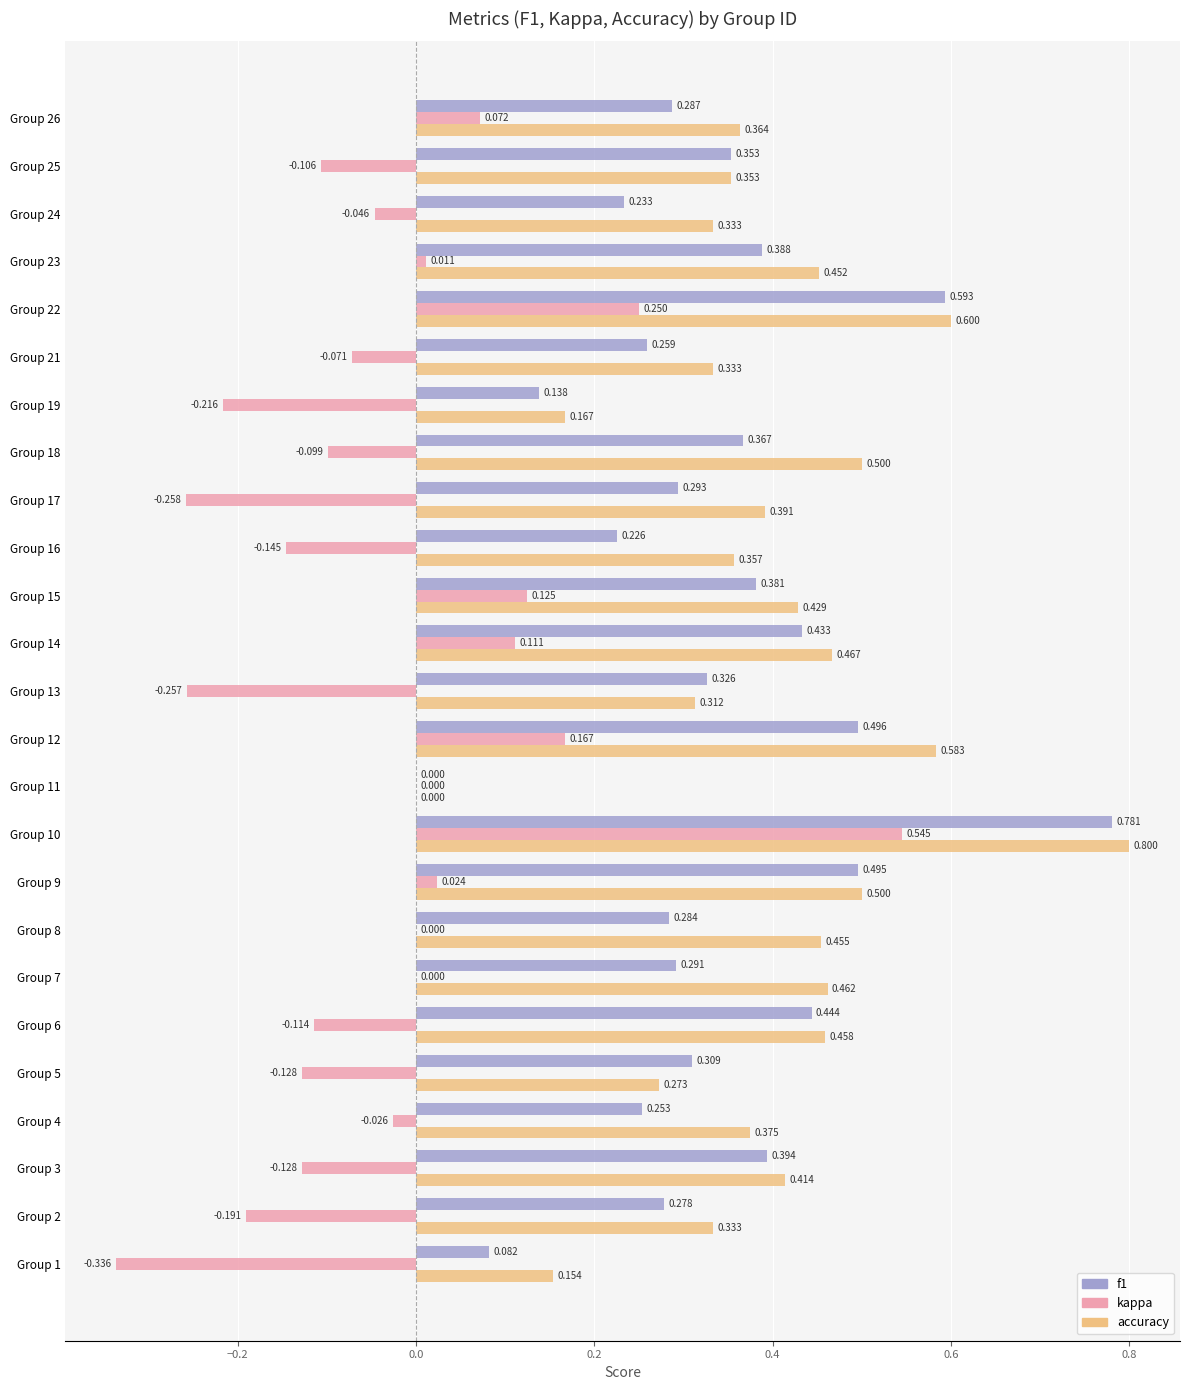

Which series has the largest range (max minus min)?

kappa